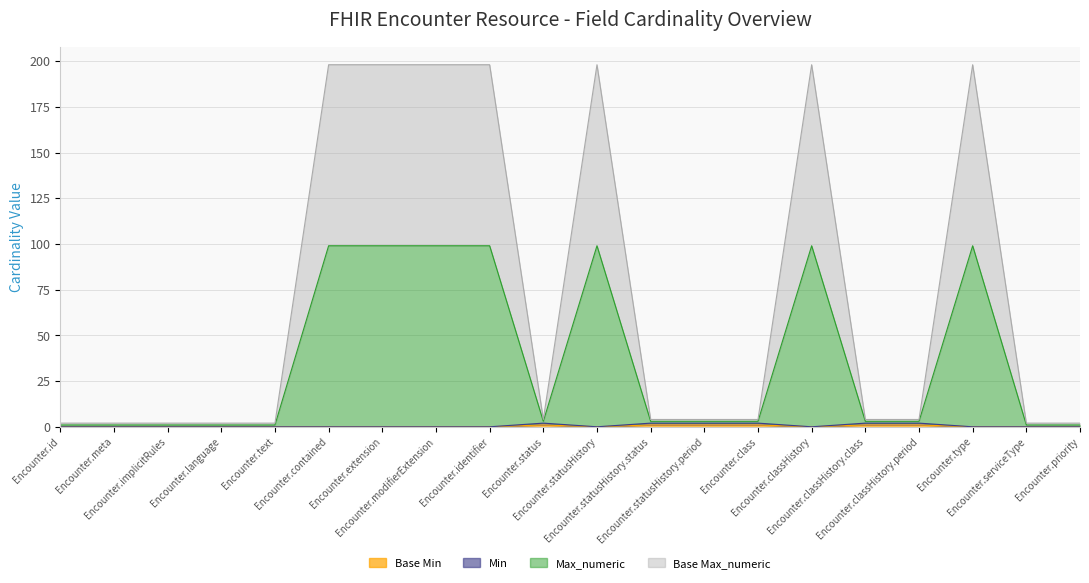

True or false: Base Min and Min intersect in this chart.

False